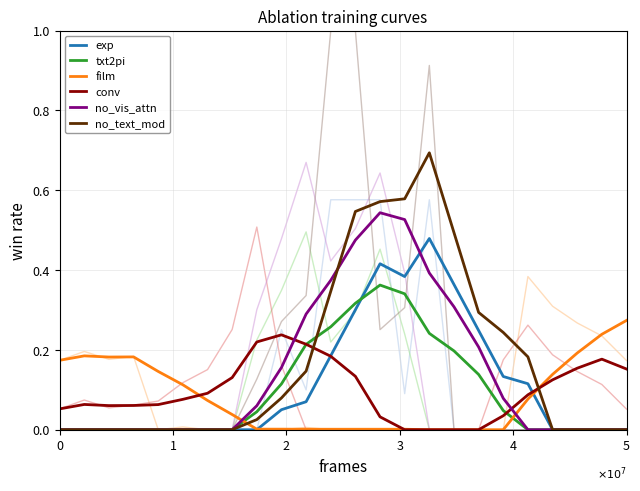

Which series has the largest range (max minus min)?

no_text_mod